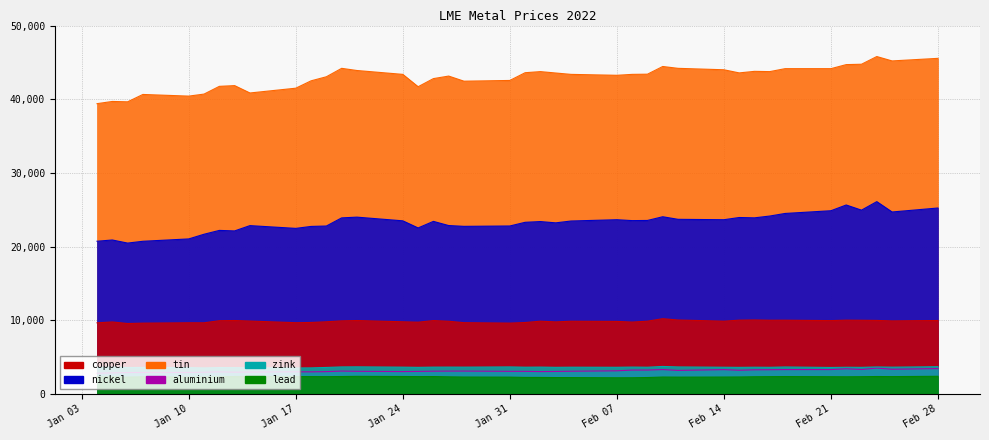

What is the total value across all series at Jan 31?

84010.0